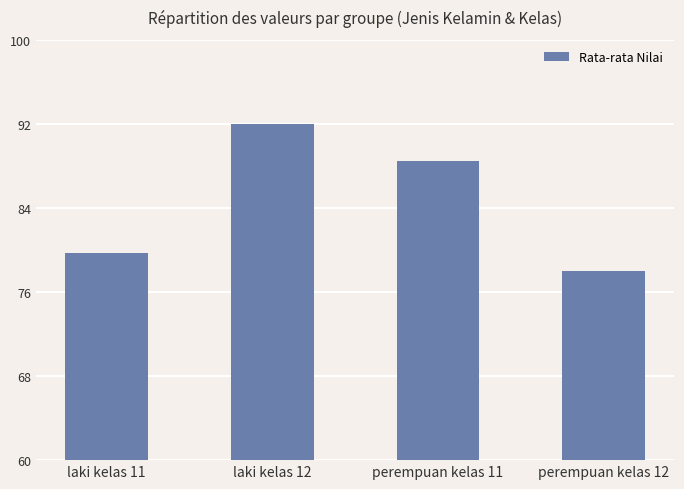

Which has a higher value, laki kelas 11 or perempuan kelas 11?

perempuan kelas 11